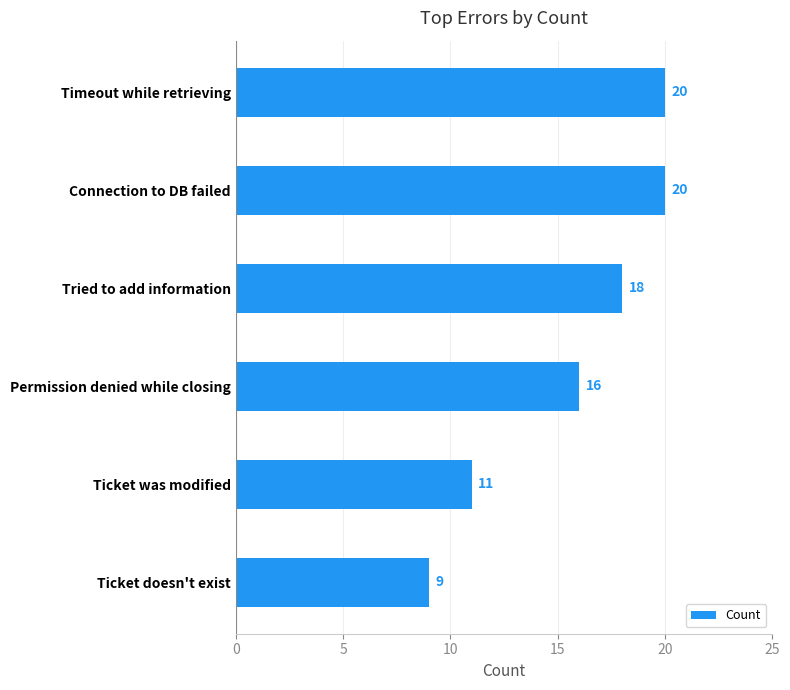

Is it true that the value at Ticket doesn't exist is 9?

True